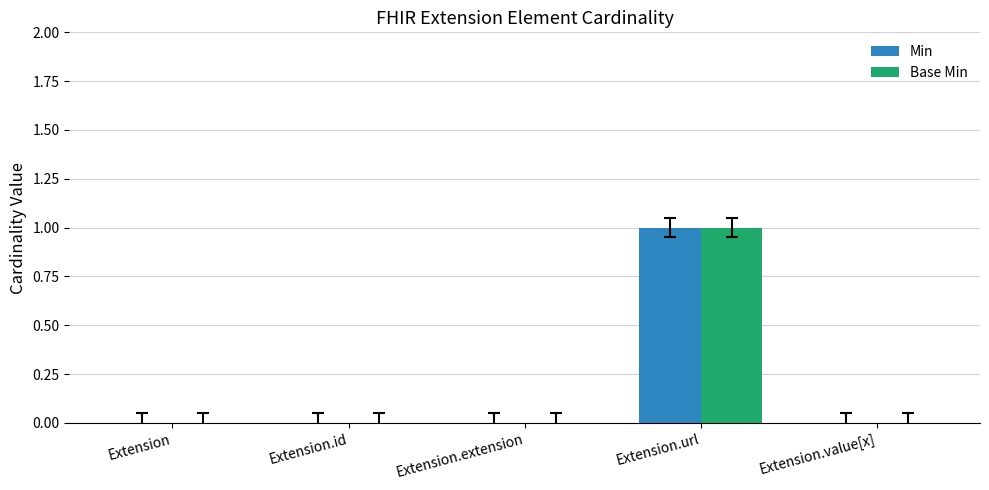

True or false: Base Min has a value of 1 at Extension.url.

True